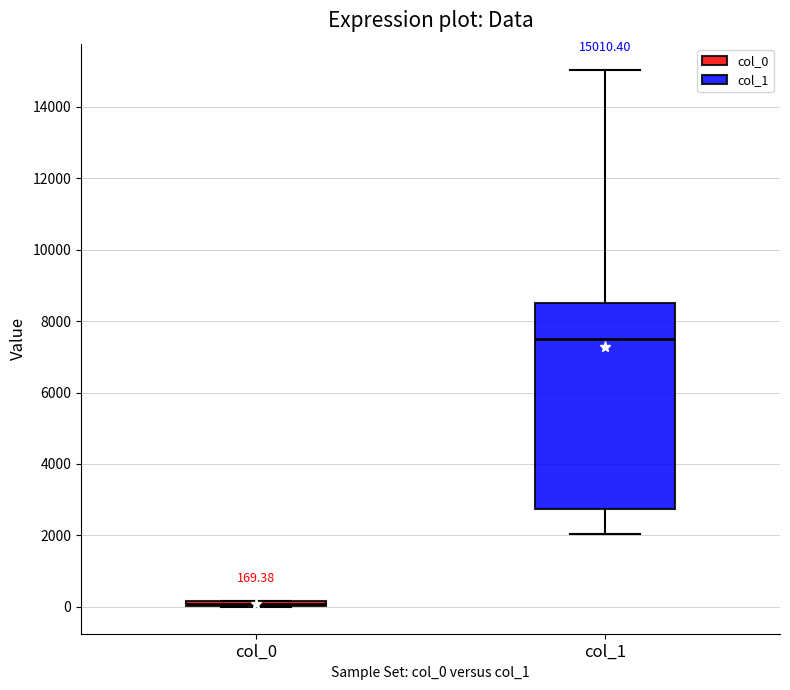

Which box has the highest median line?

col_1